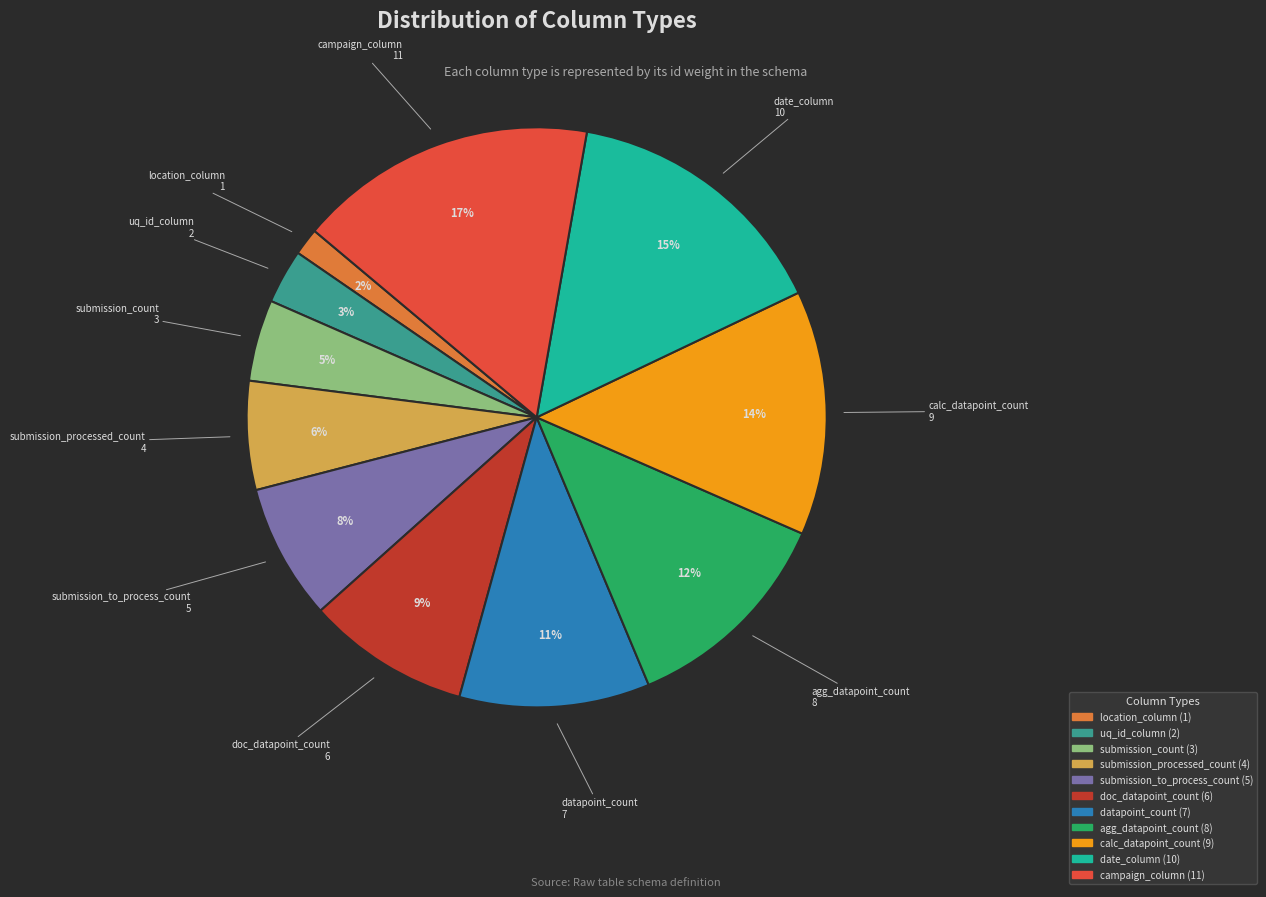

Is the sum of datapoint_count and submission_count greater than half?

No